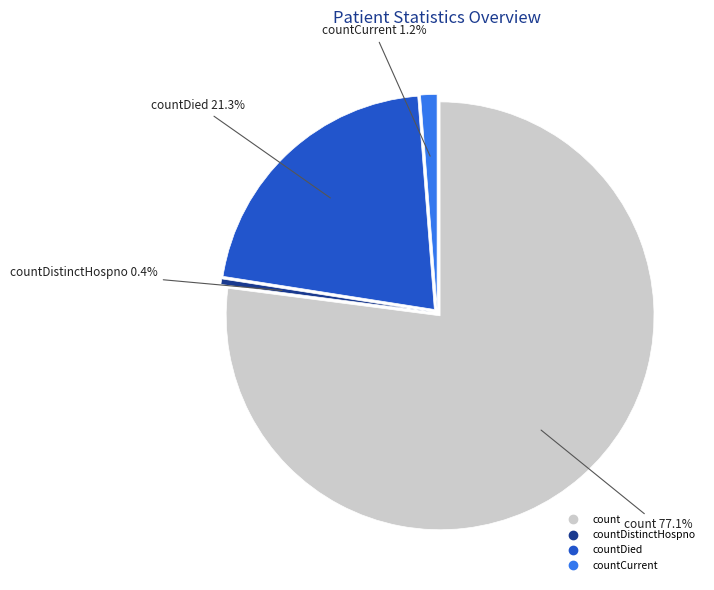

True or false: count accounts for 65% of the total.

False